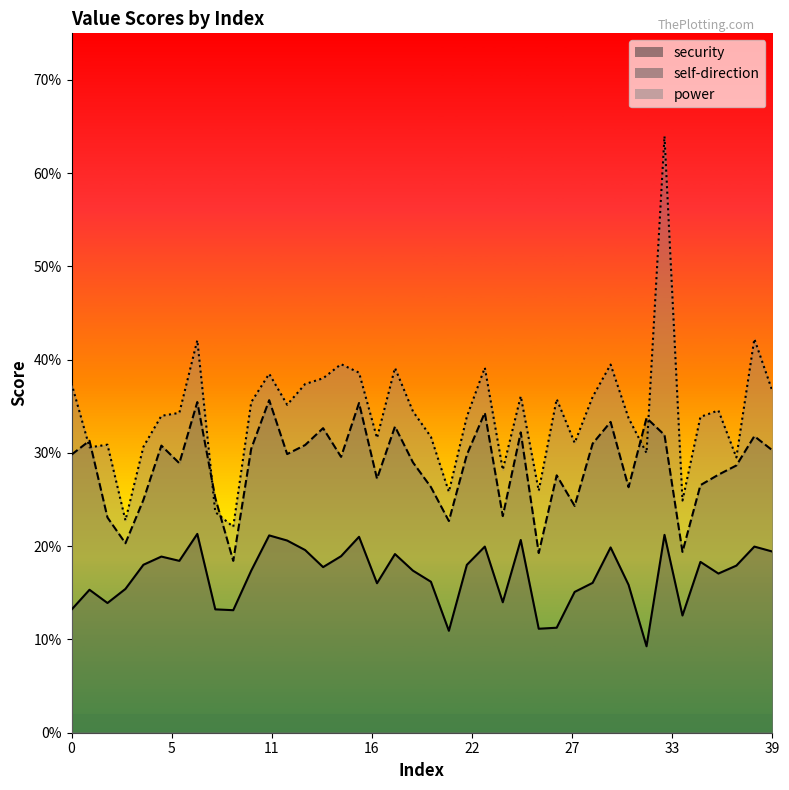

Rank the categories by security value from lowest to highest.

32, 21, 26, 27, 34, 9, 0, 8, 2, 24, 28, 1, 3, 31, 17, 29, 20, 36, 10, 19, 14, 37, 22, 4, 35, 6, 5, 15, 18, 39, 13, 30, 23, 38, 12, 25, 16, 11, 33, 7